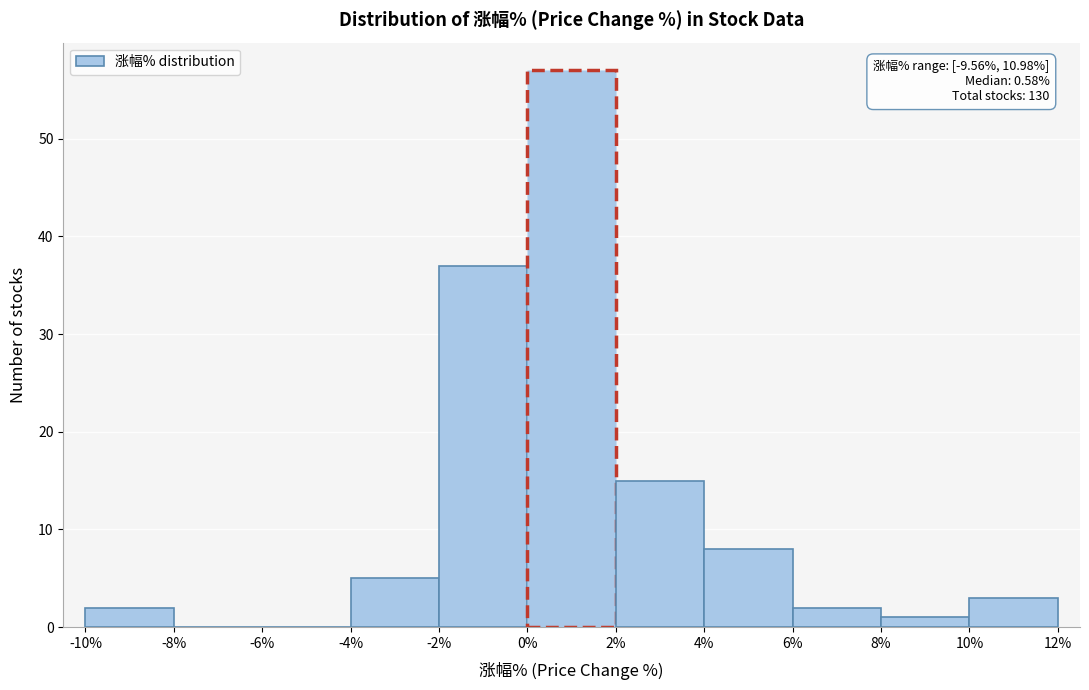

Which range on the x-axis has the tallest bar?

0% to 2%